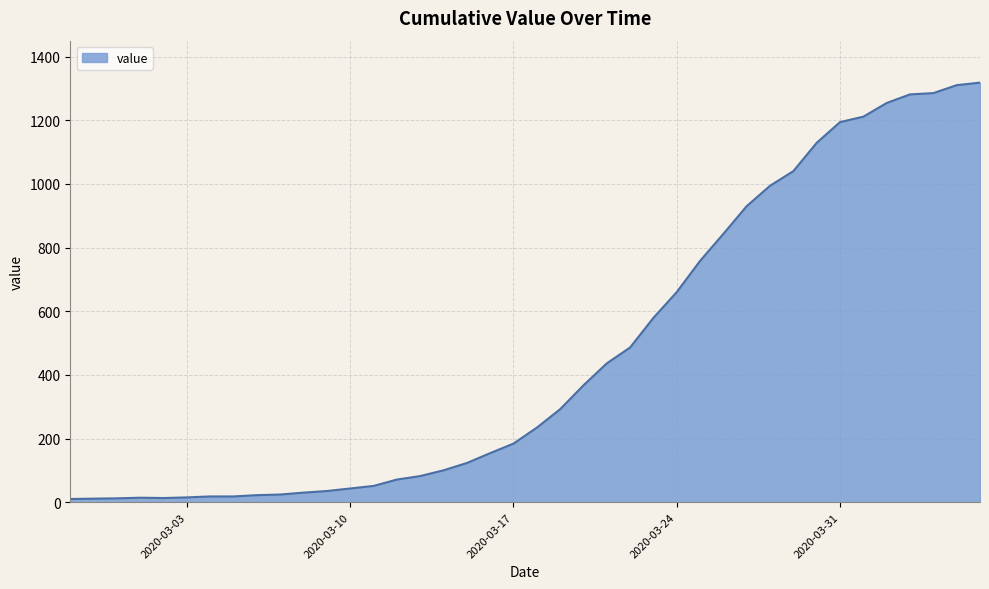

What is the difference between the maximum and minimum values?

1308